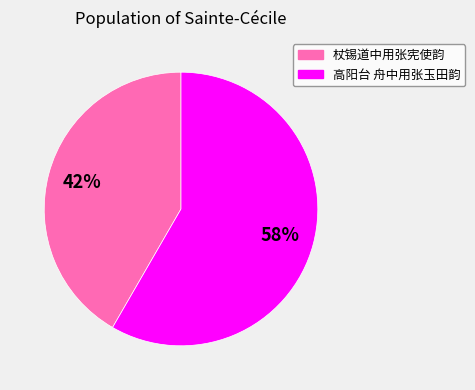

To the nearest percent, what percentage of the pie is 高阳台 舟中用张玉田韵?

58%